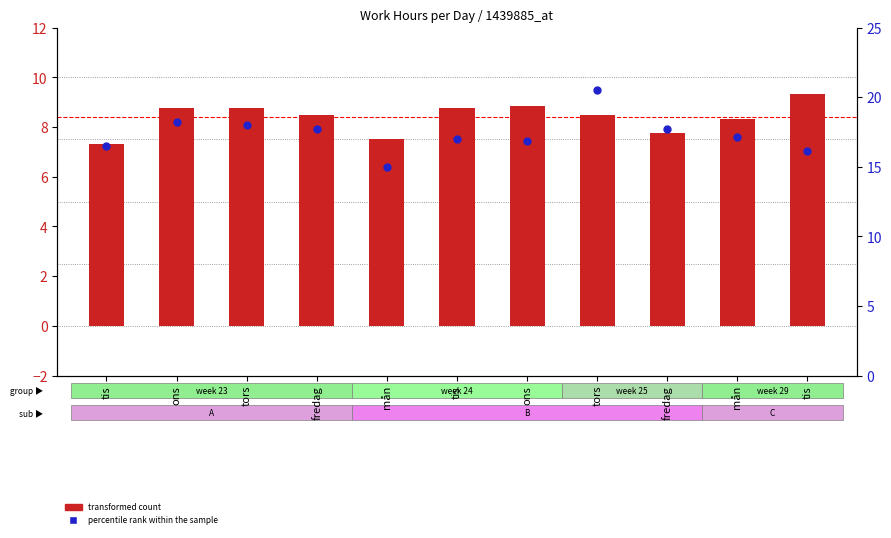

Which series has the widest spread of Y values?

percentile rank within the sample